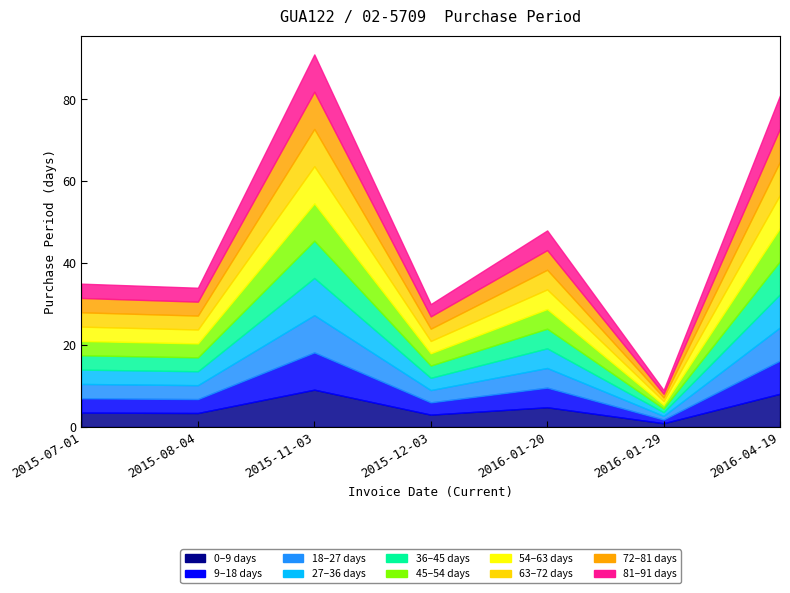

How many values are below 35?

3